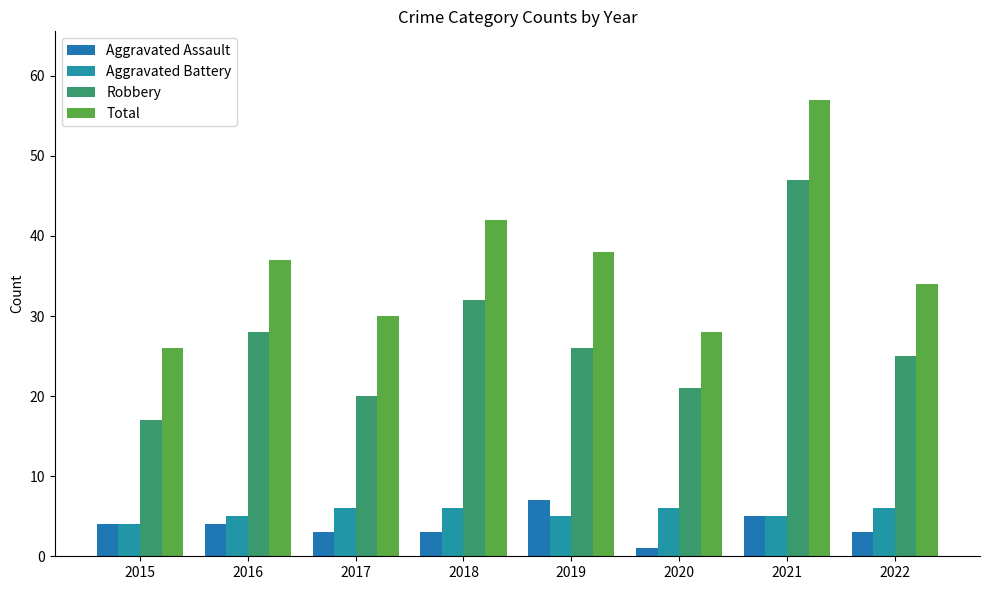

What is the value of the Robbery bar at the 4th from the left?

32